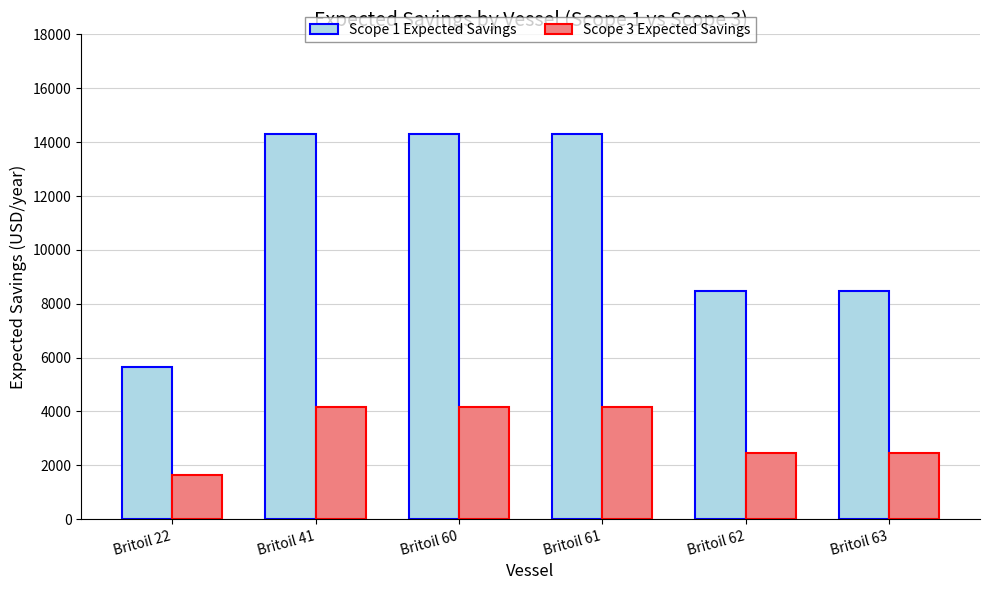

What is the average value of the Scope 1 Expected Savings series?

10921.6